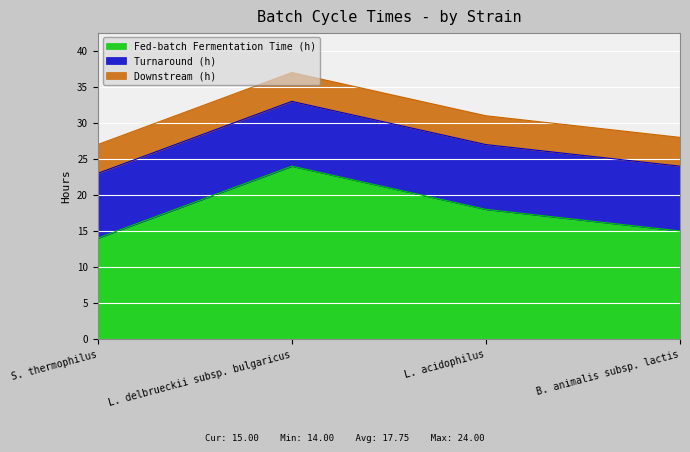

What is the total value across all series at B. animalis subsp. lactis?

28